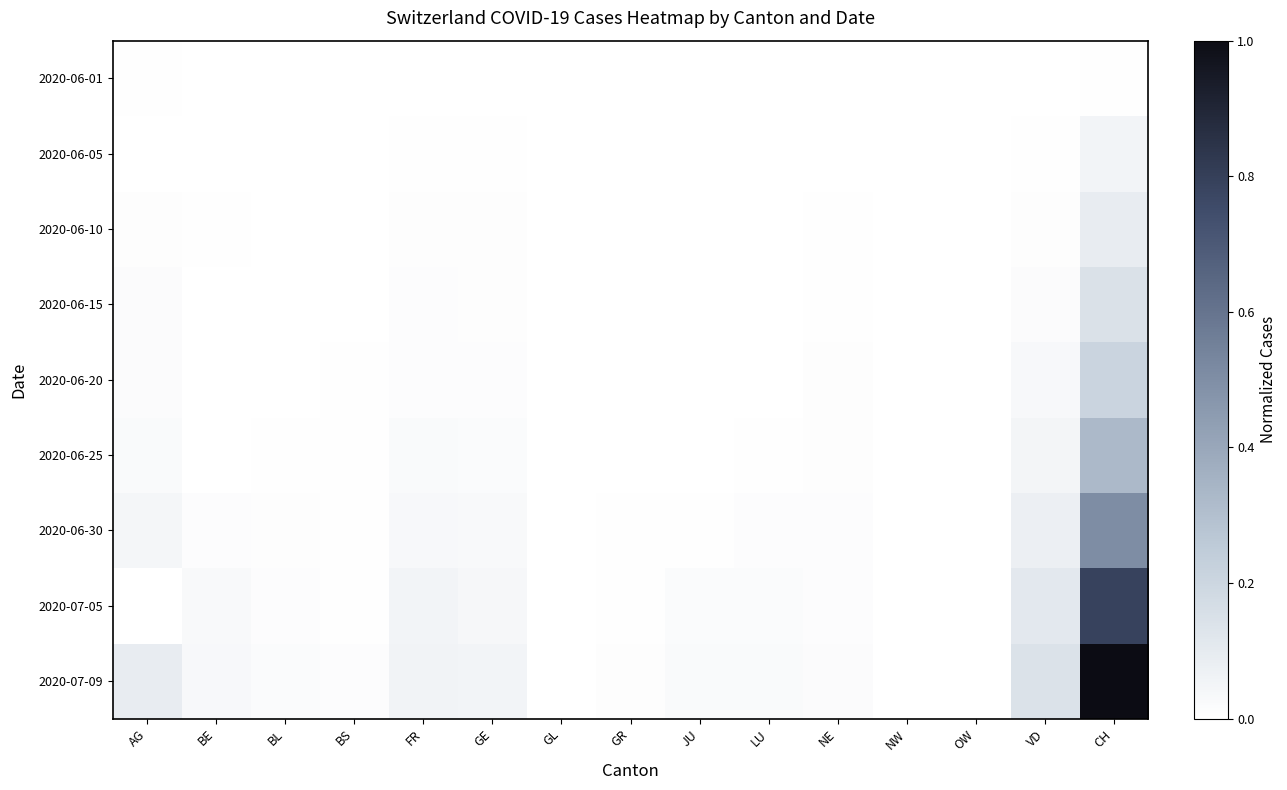

Which series has the largest total across all categories?

2020-07-09